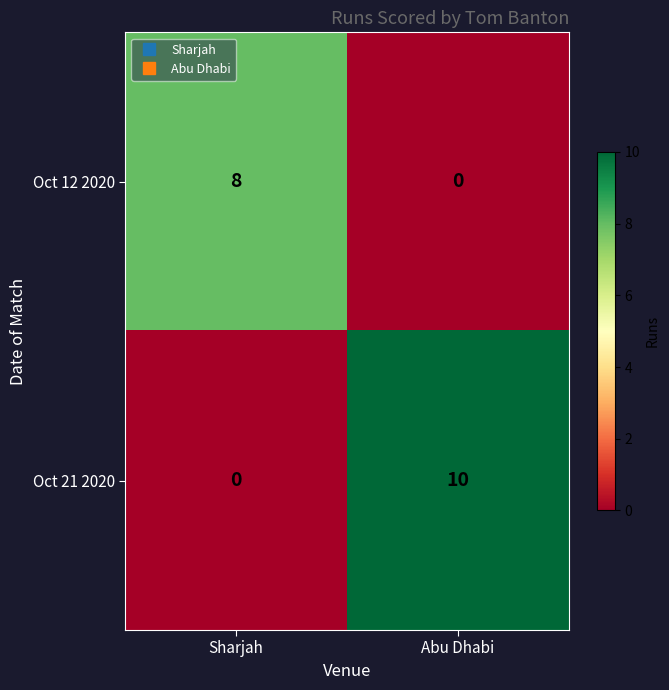

Is it true that Oct 21 2020 equals 10 at Abu Dhabi?

True